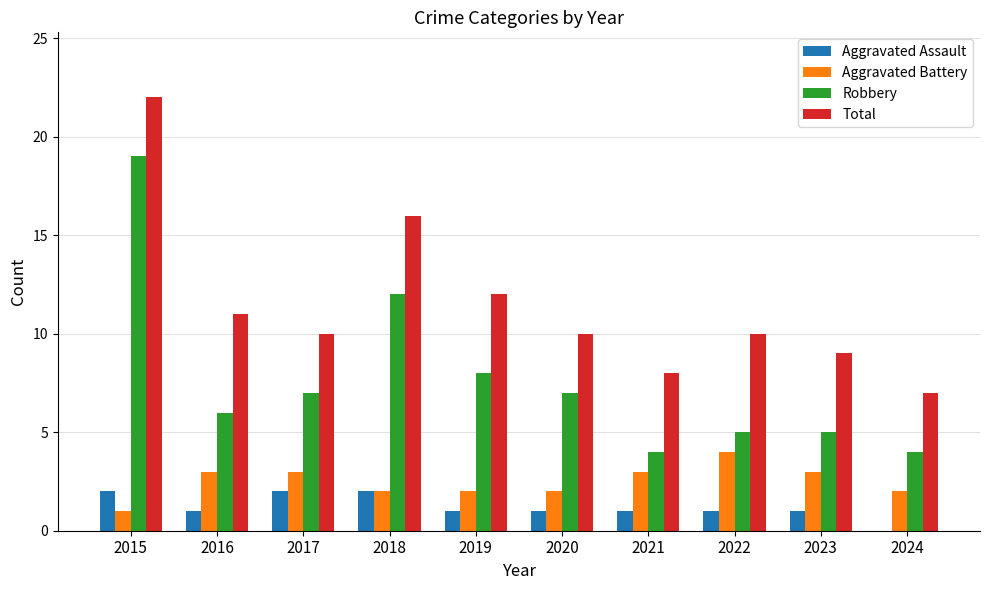

At which category is the sum across all series the highest?

2015